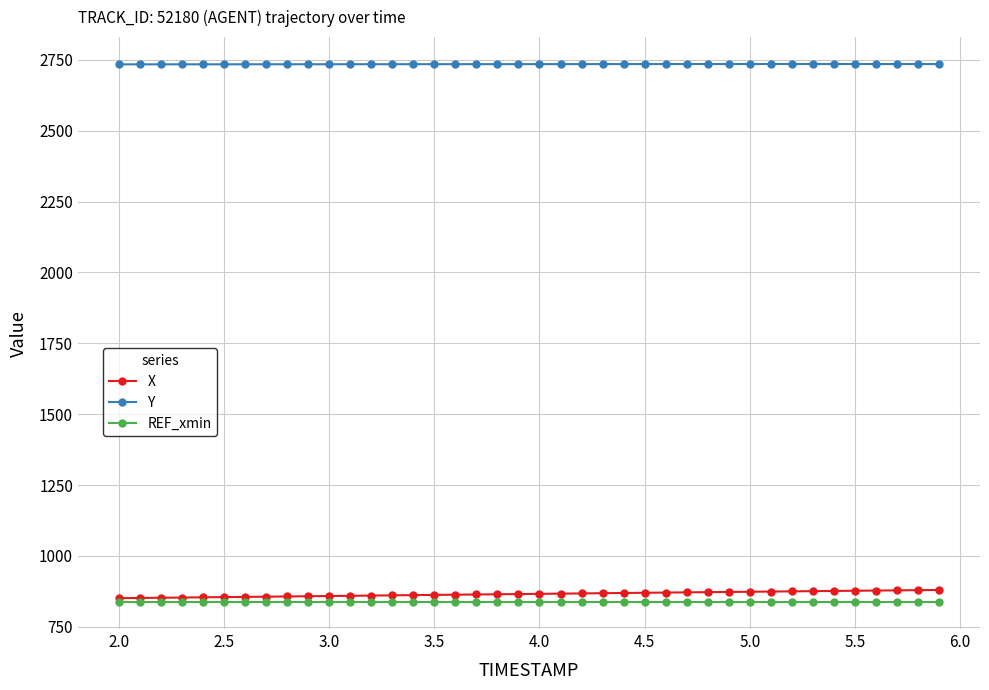

What is the value of the Y point at the 15th from the left?

2734.6